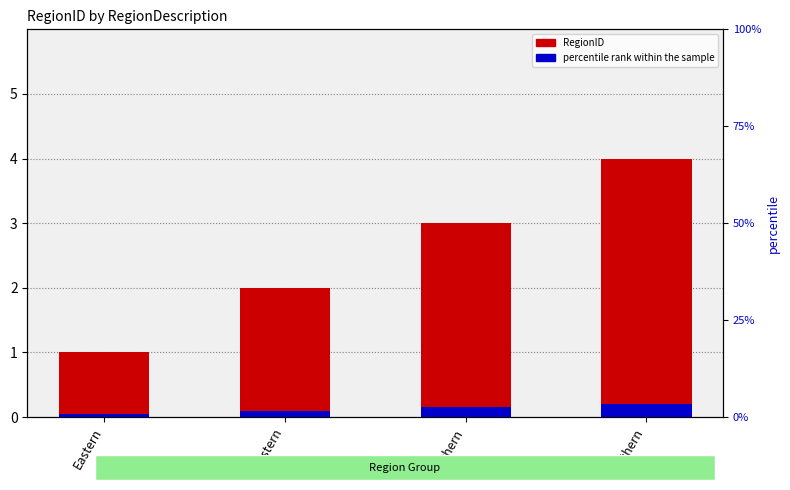

List the series in order of their overall mean, lowest first.

percentile rank within the sample, RegionID